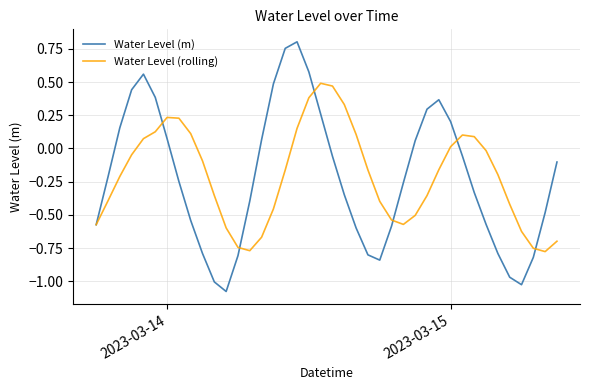

How many interior local peaks does the Water Level (m) series have?

3